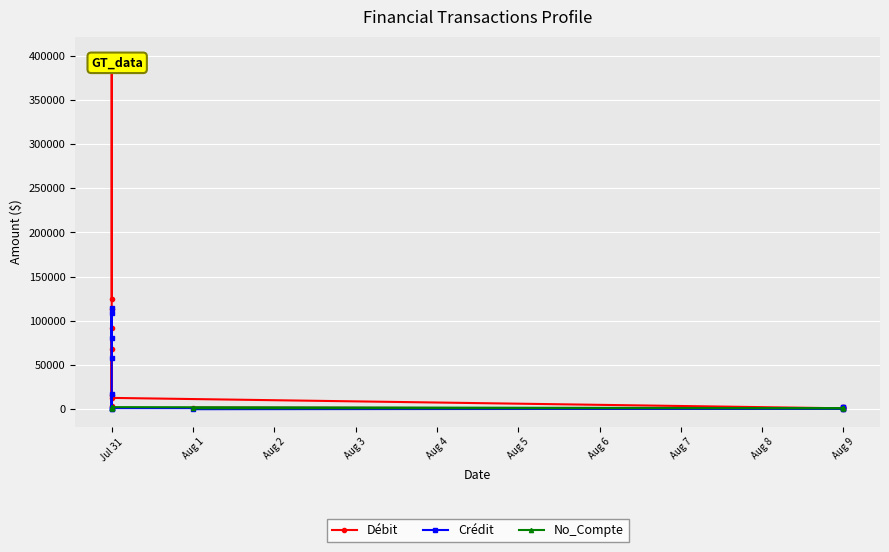

The Débit series shows 186185.2 at Jul 31. True or false?

False